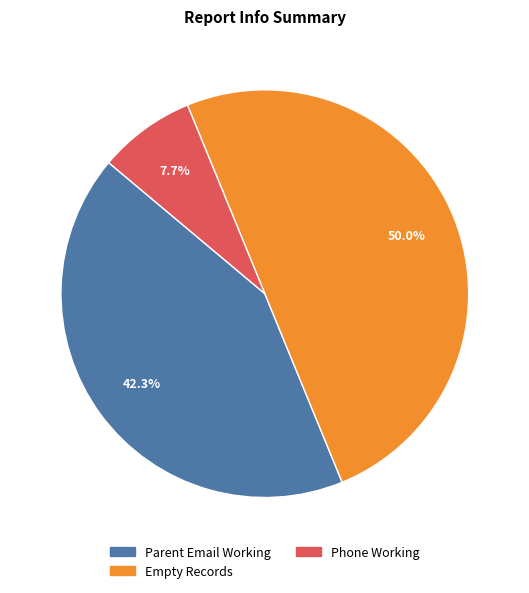

Which has a higher value, Empty Records or Parent Email Working?

Empty Records